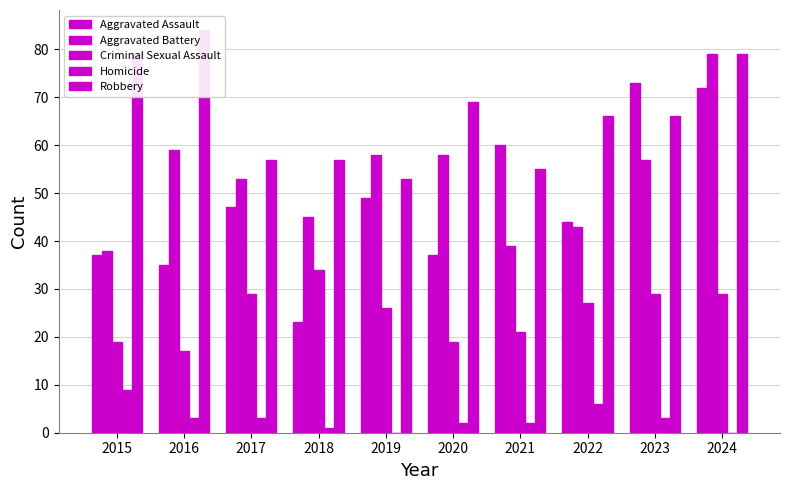

Which series has the largest total across all categories?

Robbery